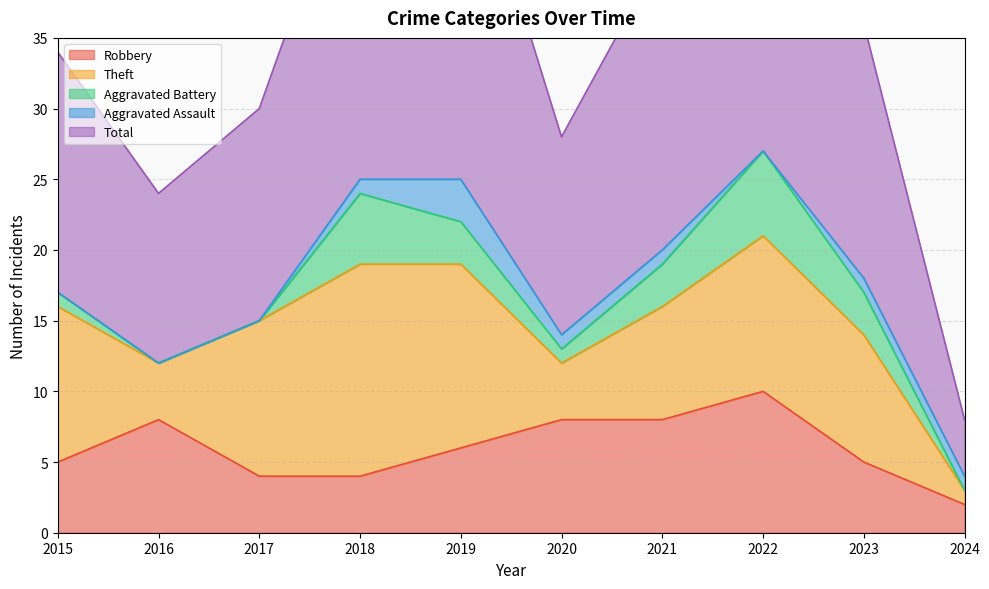

At which category is the sum across all series the highest?

2022